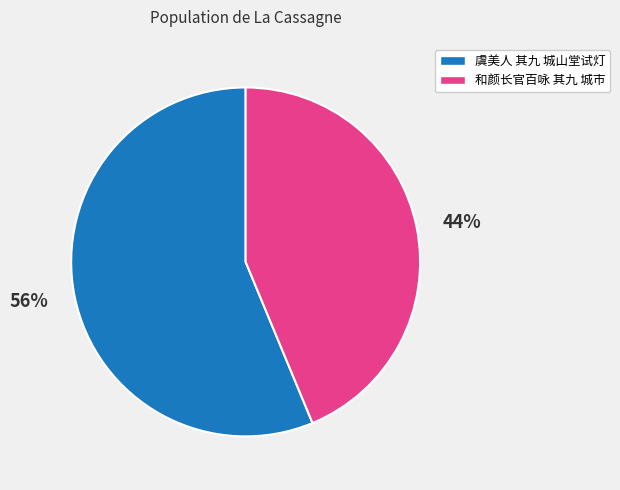

What is the majority slice?

56%